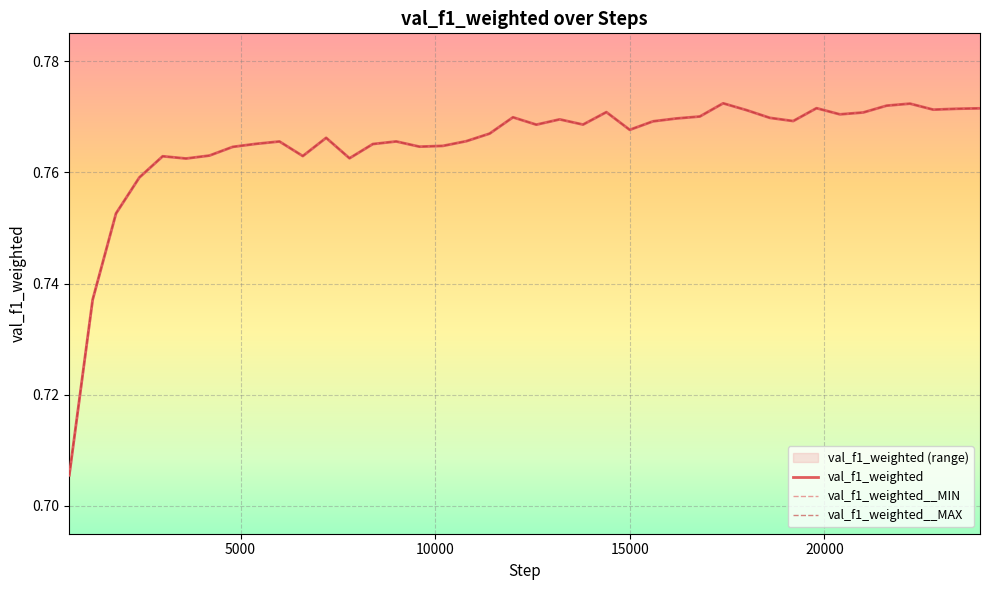

Does the chart display data point markers on the line(s)?

No